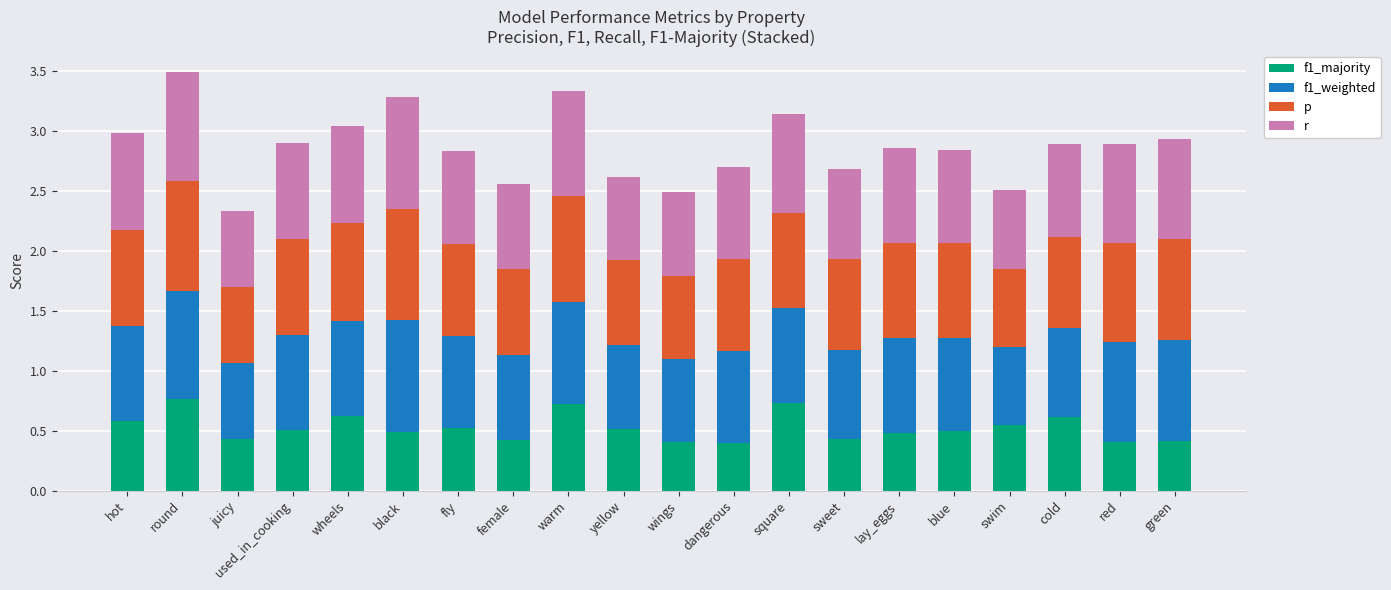

How many bars are there in total?

20